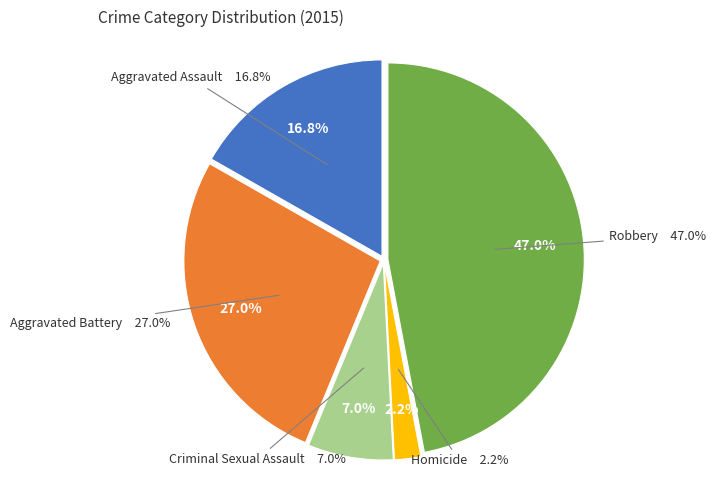

To the nearest percent, what percentage of the pie is Homicide?

2%